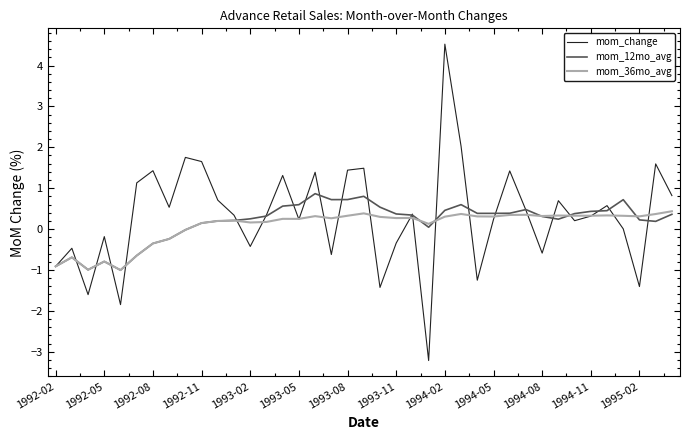

Rank the series by their maximum value, from highest to lowest.

mom_change, mom_12mo_avg, mom_36mo_avg